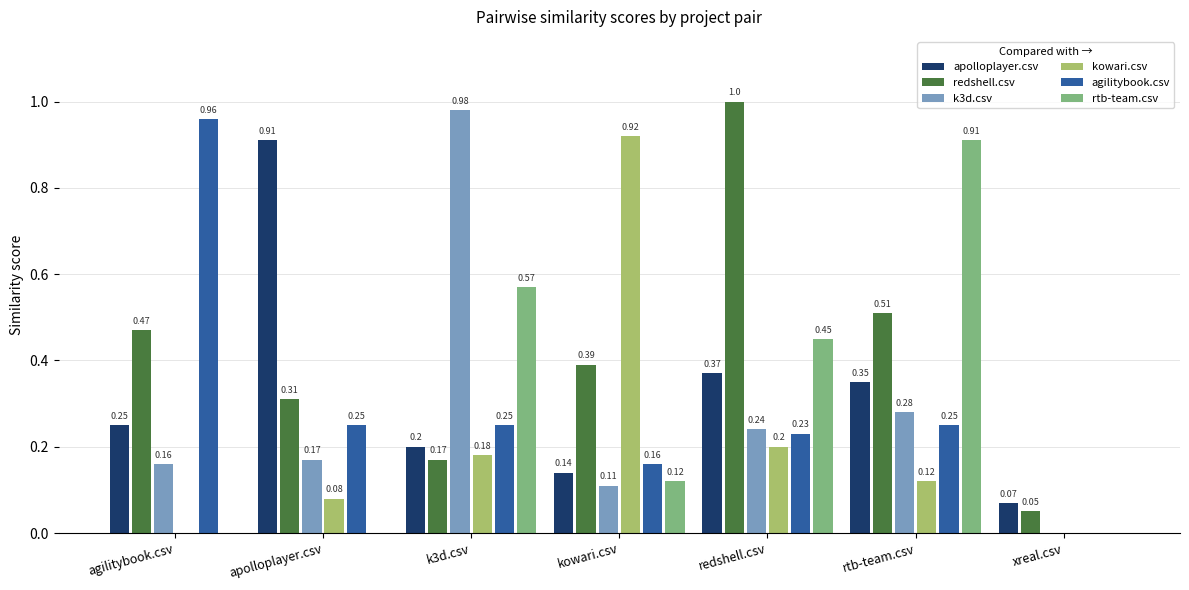

Which label corresponds to the largest value in the chart?

redshell.csv